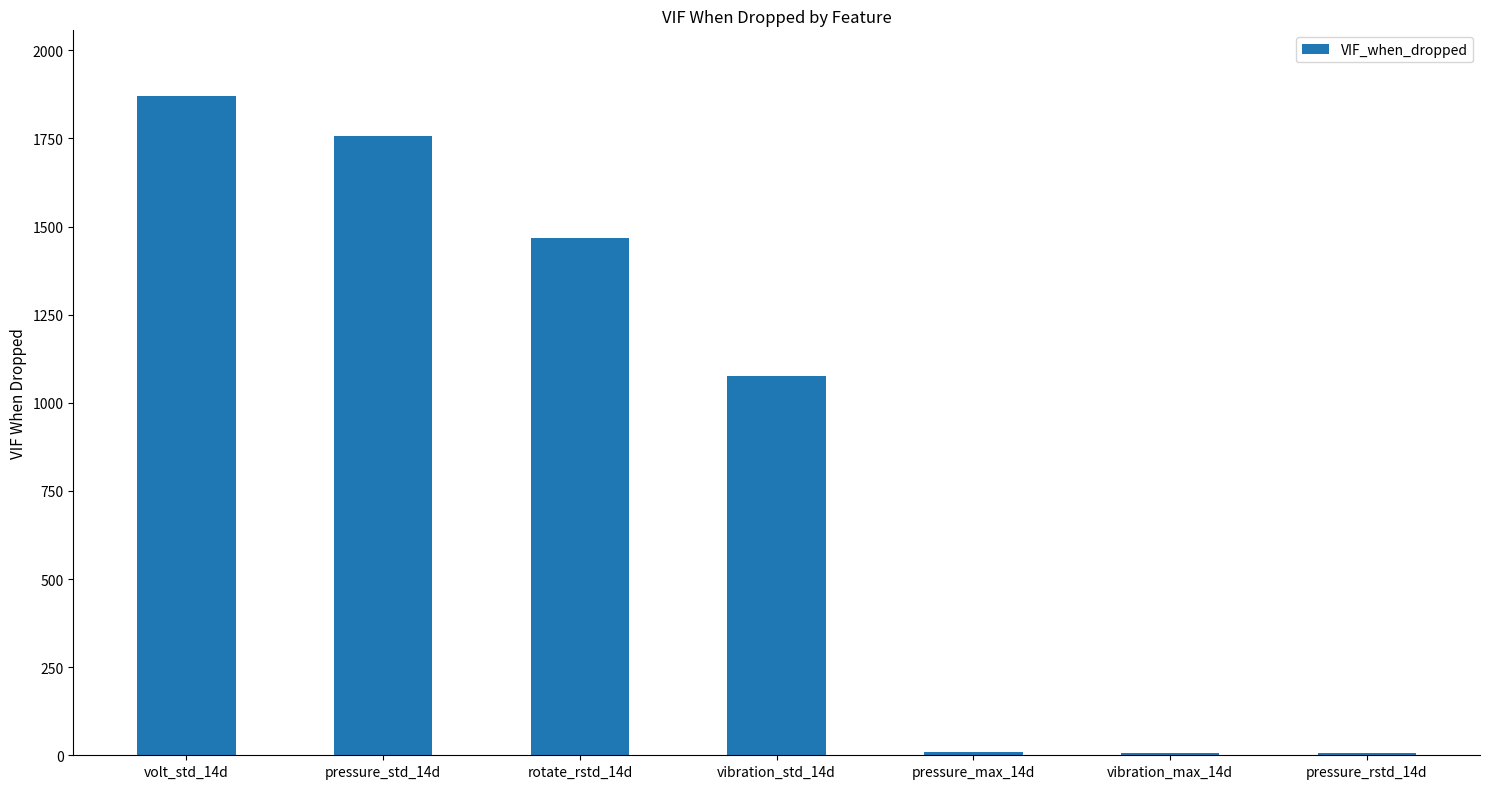

What is the sum of all values?

6193.2